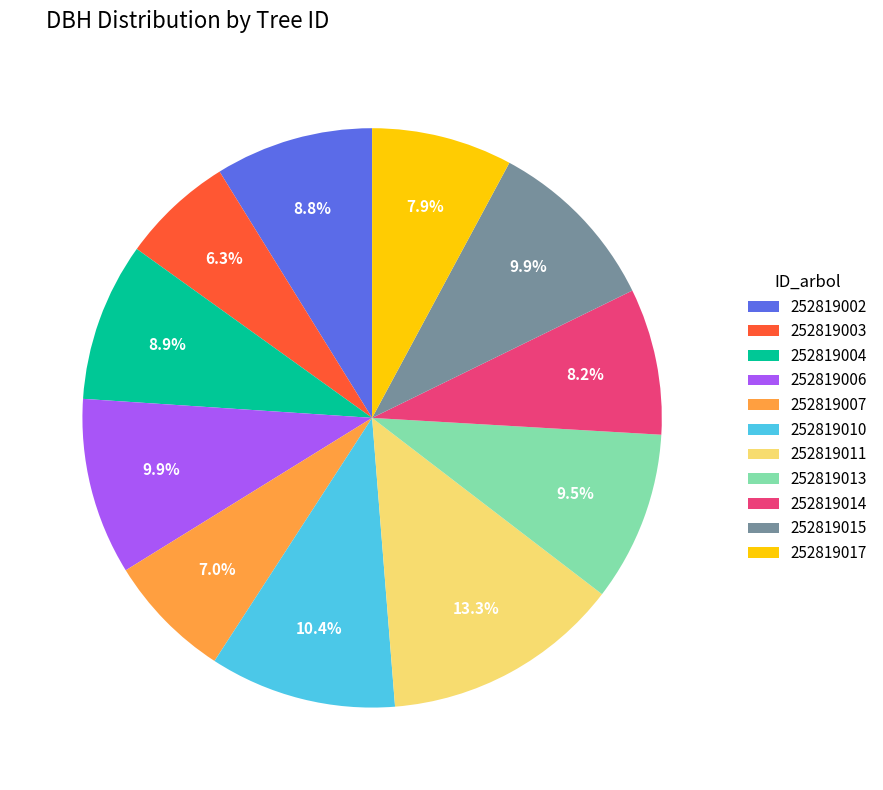

What is the total percentage of 252819010 and 252819003?

16.7%